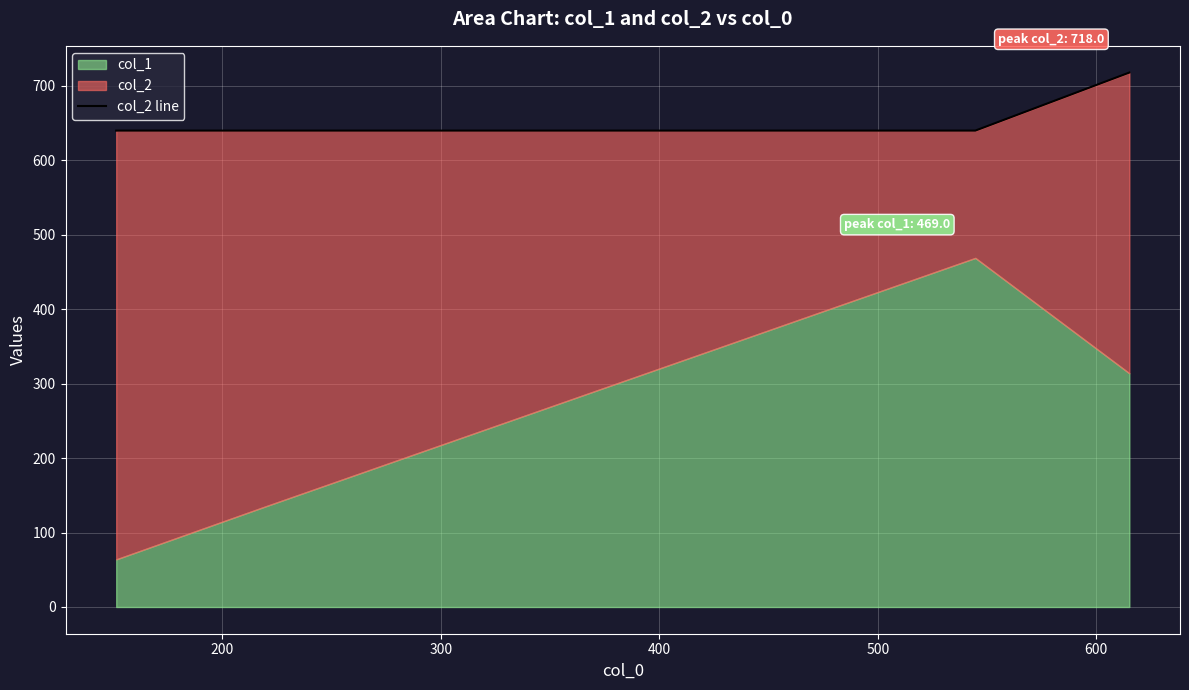

Count the values in the range 640 to 718.

4